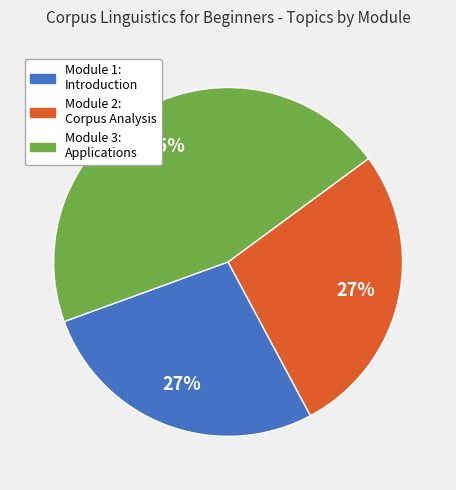

To the nearest percent, what is the average slice percentage?

33%